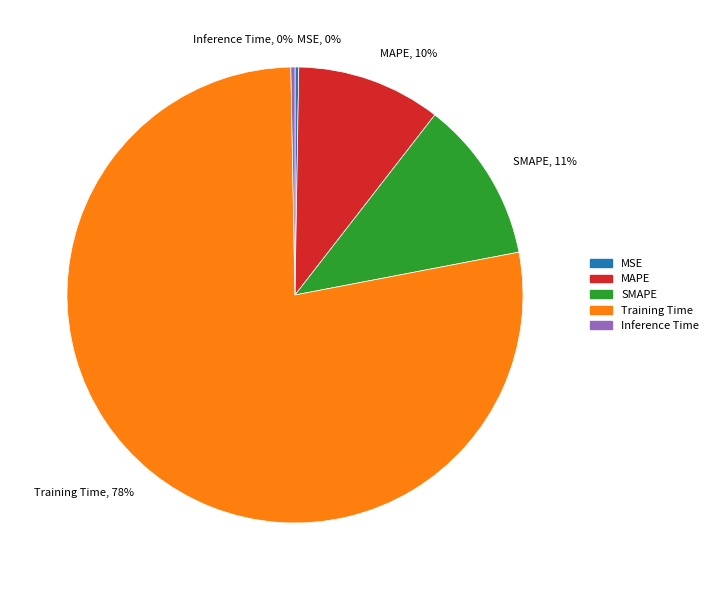

Is the sum of MAPE and Training Time greater than half?

Yes